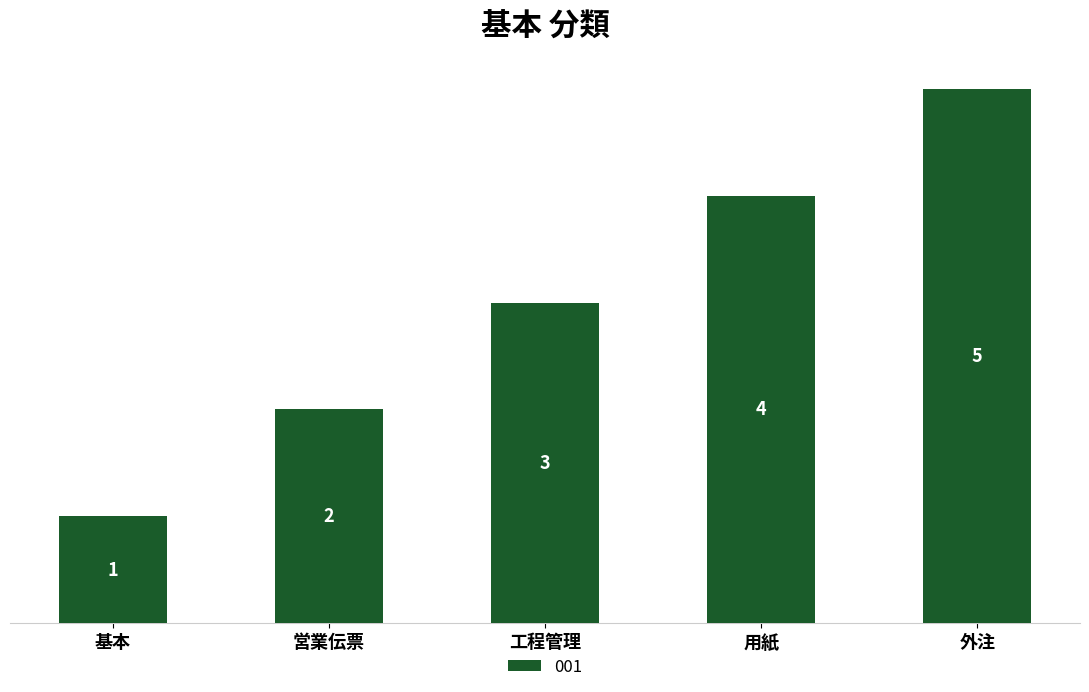

Rank the categories by value from lowest to highest.

基本, 営業伝票, 工程管理, 用紙, 外注